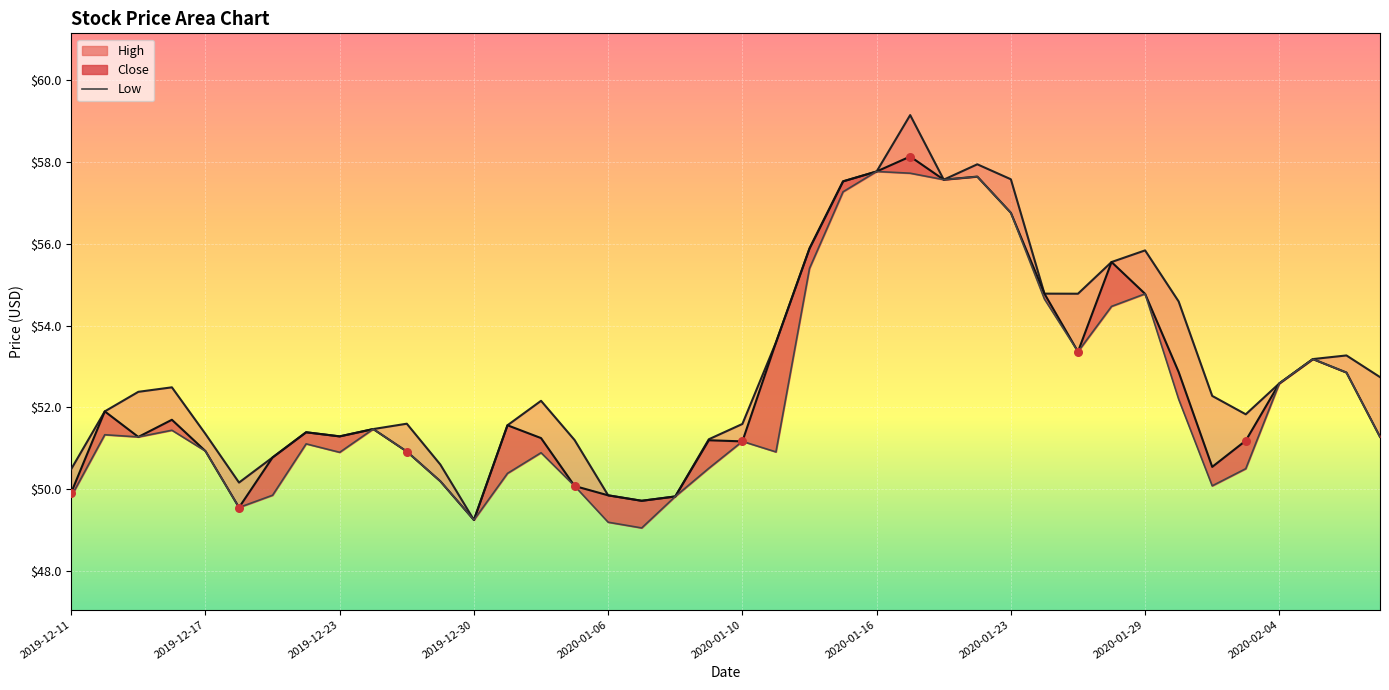

Which has a higher value, 12 or 19?

19